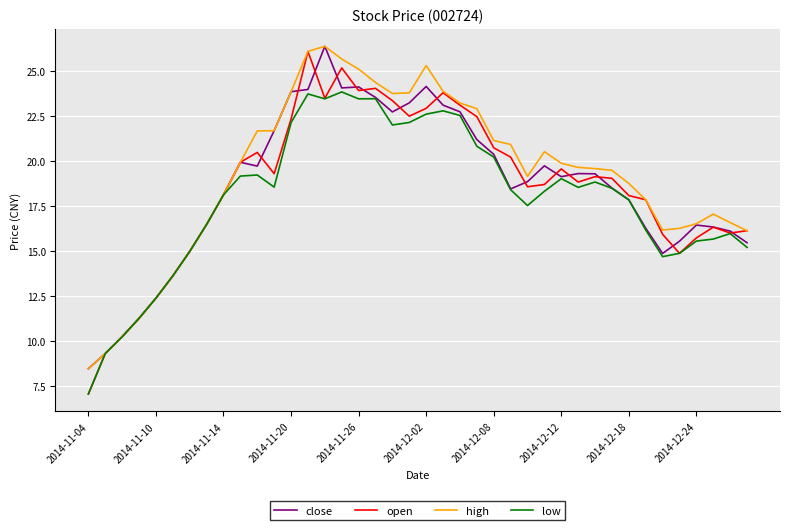

Which series has the widest spread of values?

open